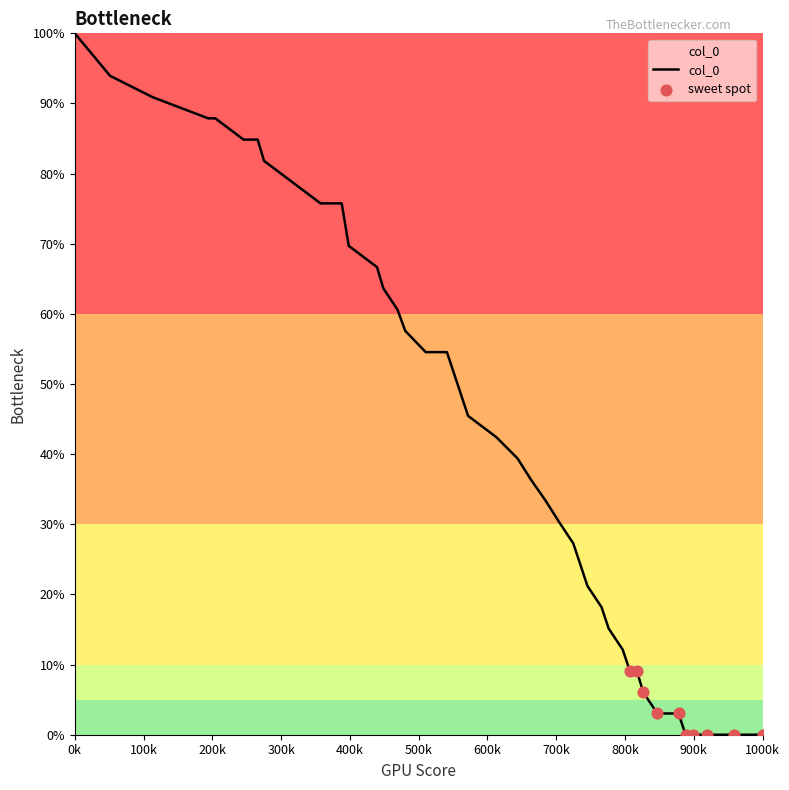

What is the maximum value shown in the chart?

100.0